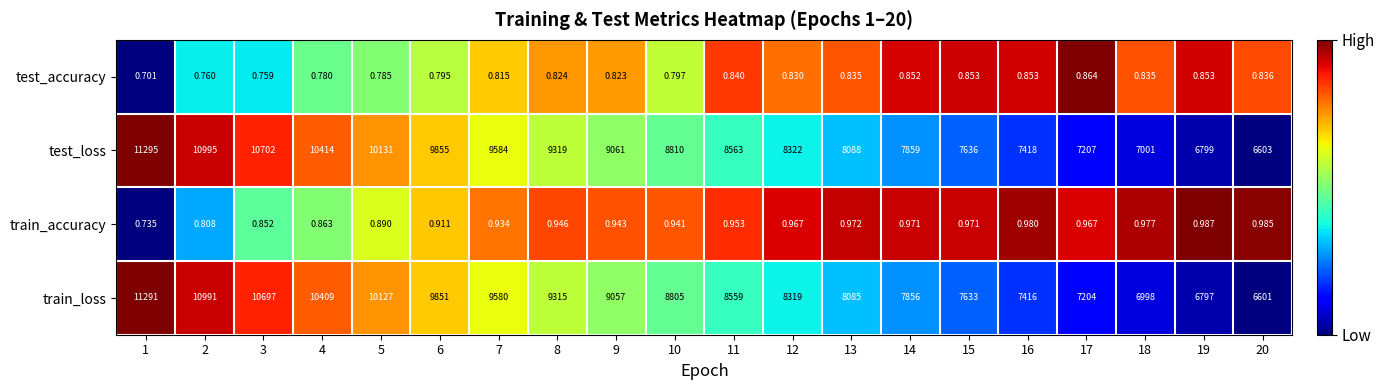

Which series changed the most between 6 and 10?

train_loss